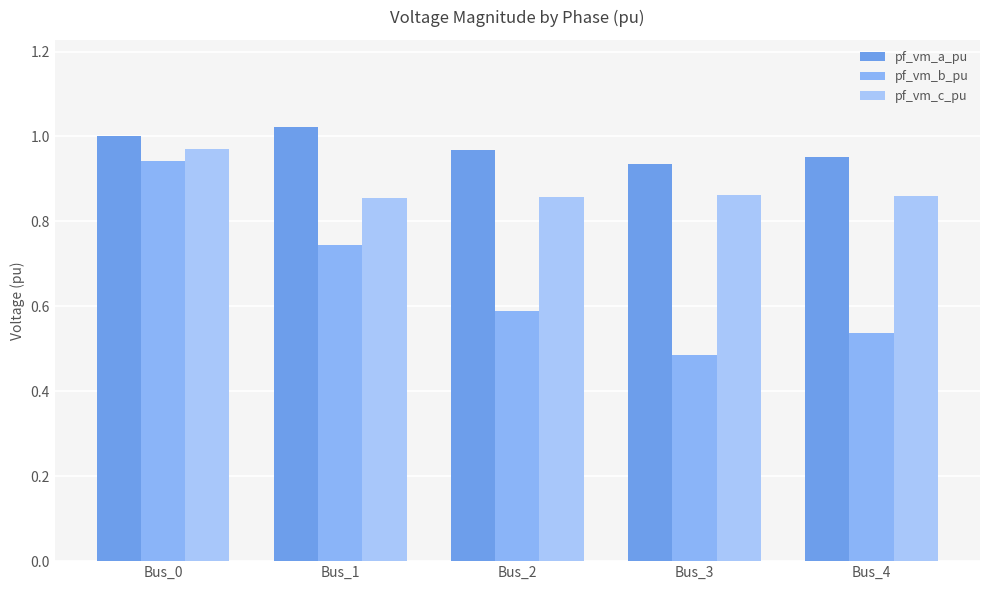

At which label is pf_vm_b_pu closest to 0?

Bus_3